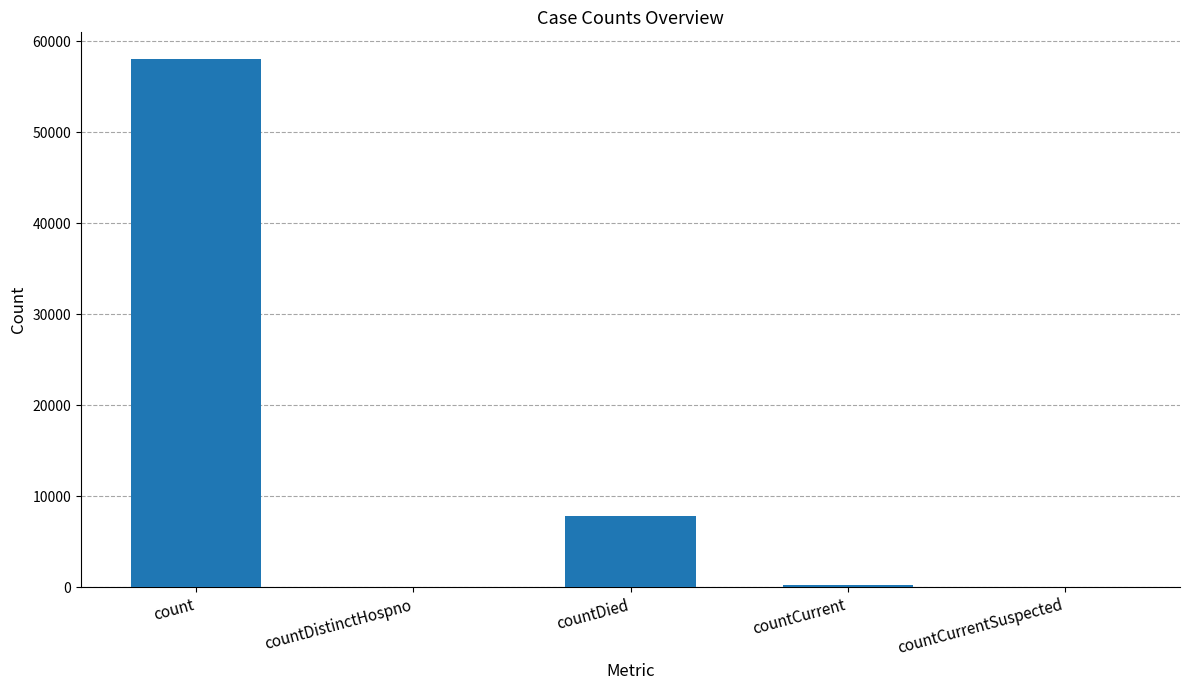

What is the maximum value shown in the chart?

58070